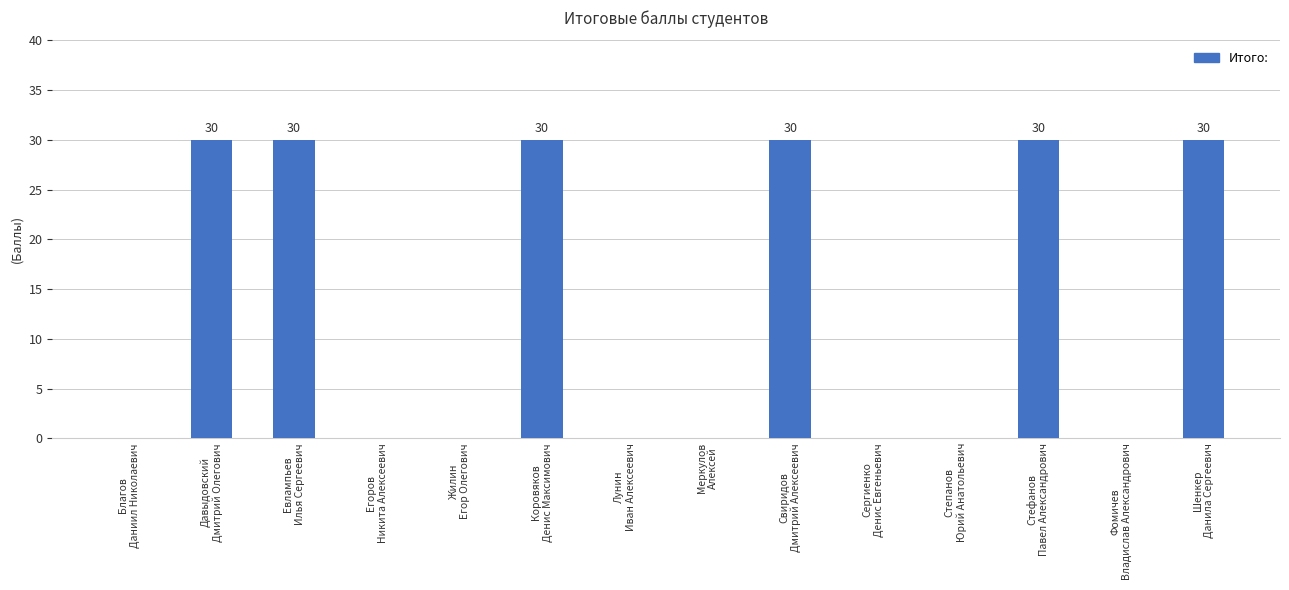

What is the greatest value displayed?

30